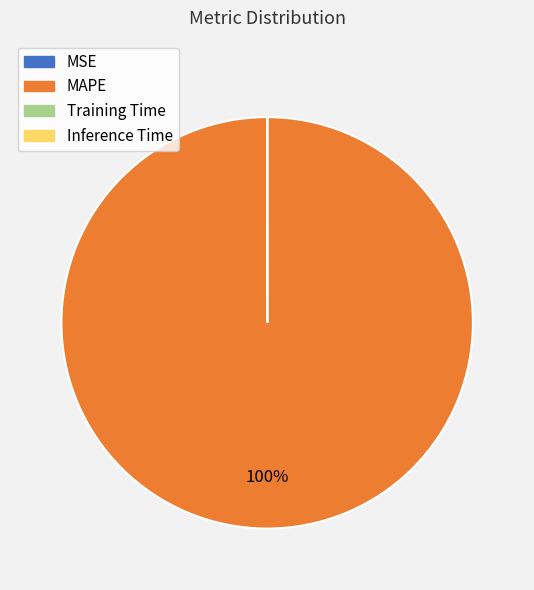

Which category has the biggest portion of the pie?

MAPE